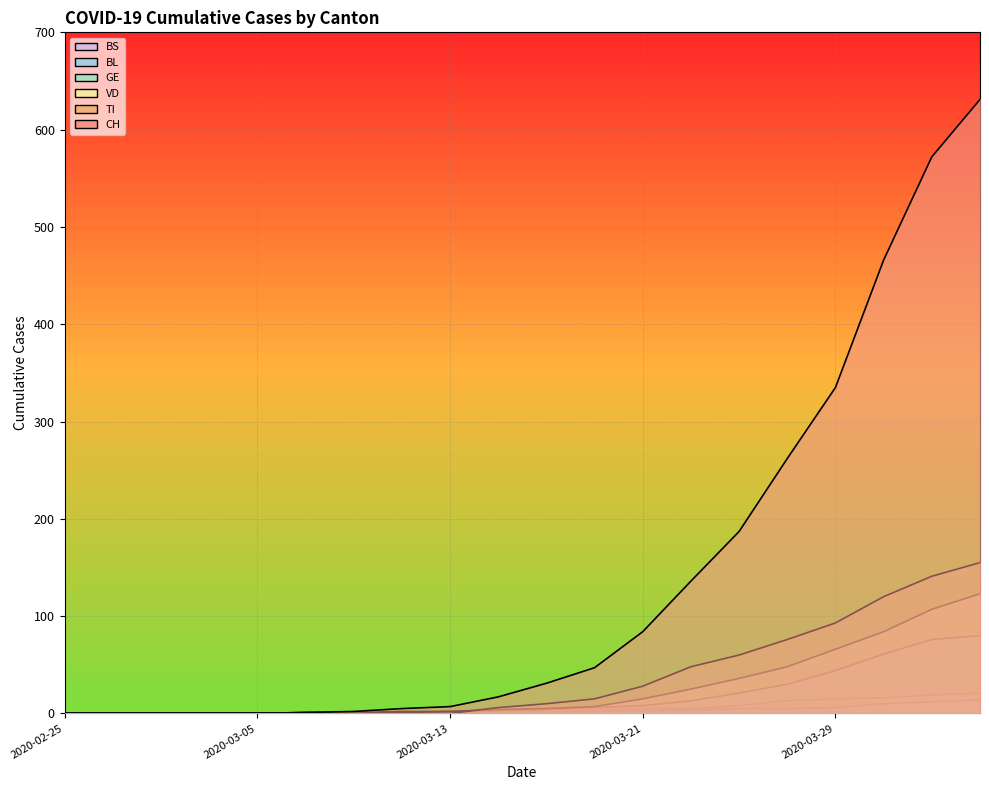

Read the VD value at 2020-04-02.

107